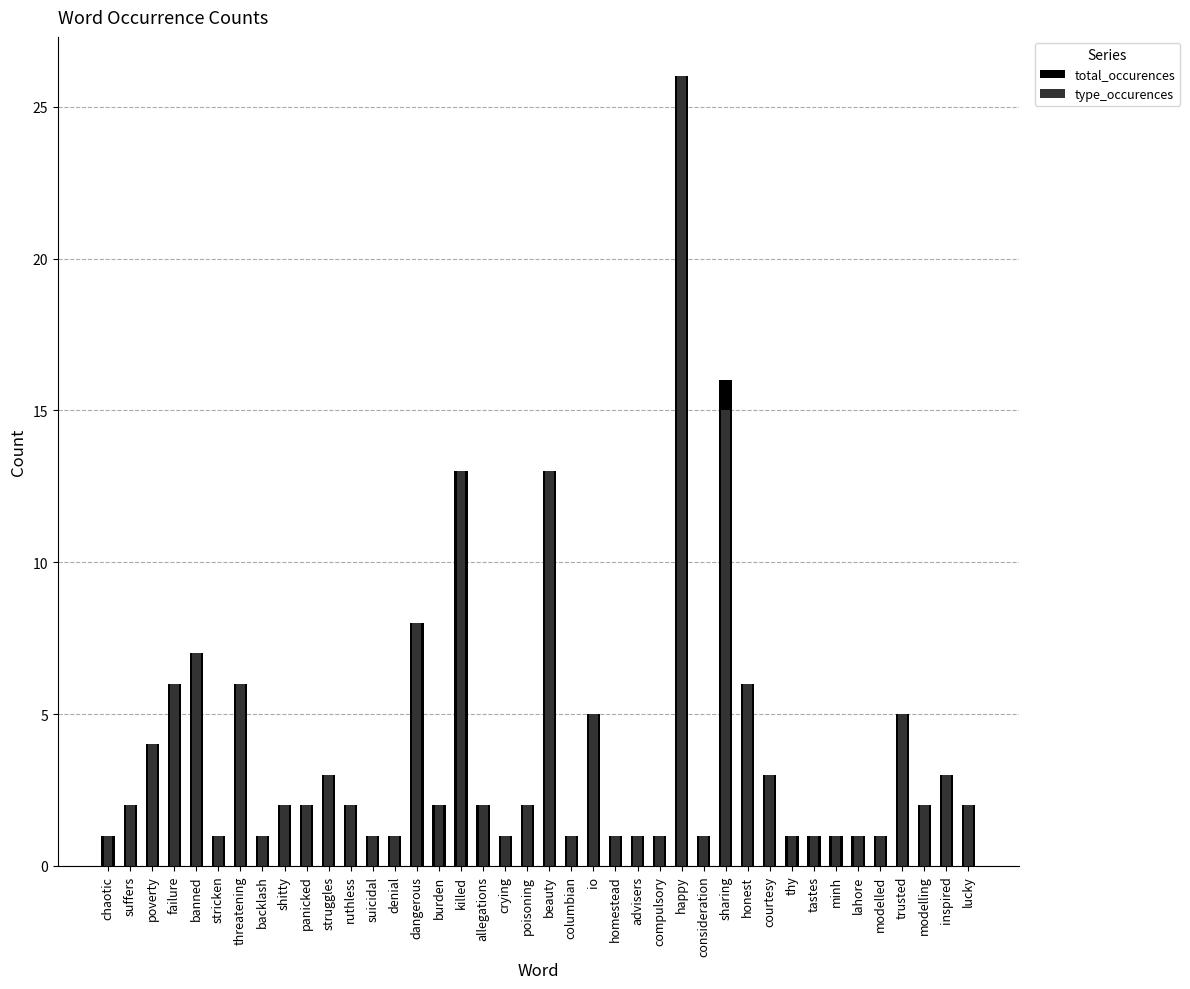

Rank the series by their maximum value, from lowest to highest.

total_occurences, type_occurences